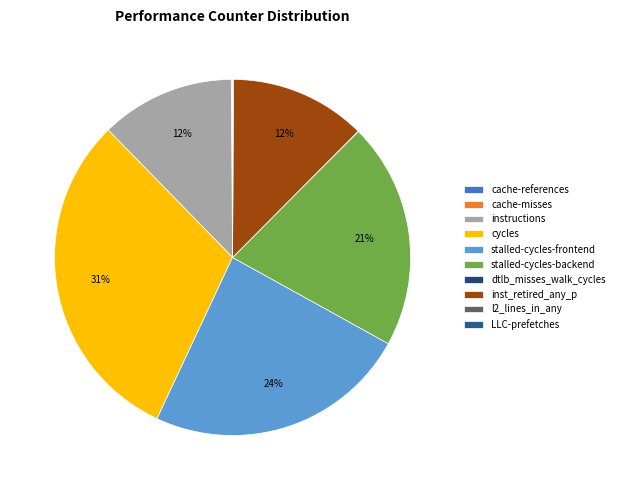

To the nearest percent, what portion does stalled-cycles-frontend represent?

24%